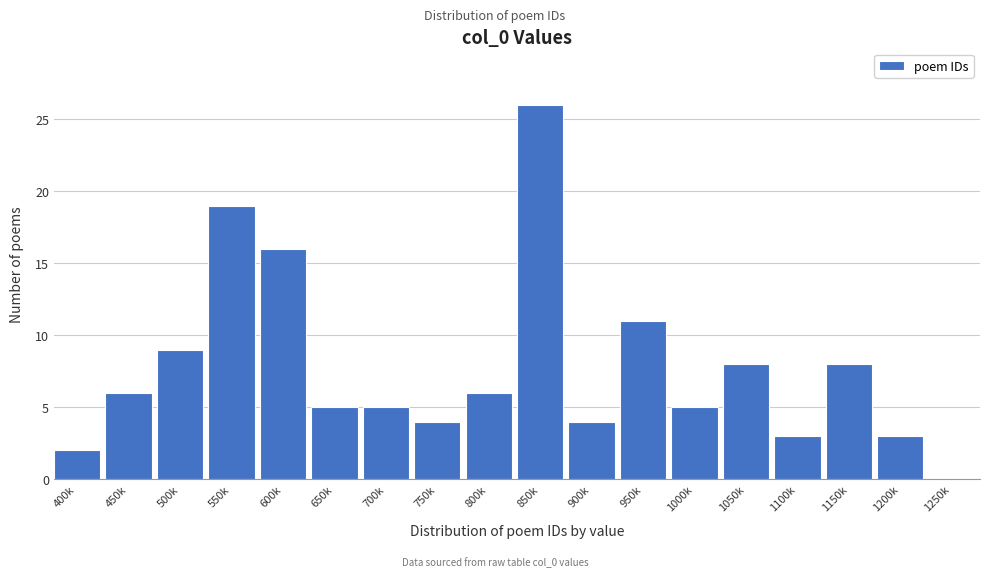

Reading left to right, what are all the values shown in this chart?

400k=2	450k=6	500k=9	550k=19	600k=16	650k=5	700k=5	750k=4	800k=6	850k=26	900k=4	950k=11	1000k=5	1050k=8	1100k=3	1150k=8	1200k=3	1250k=0